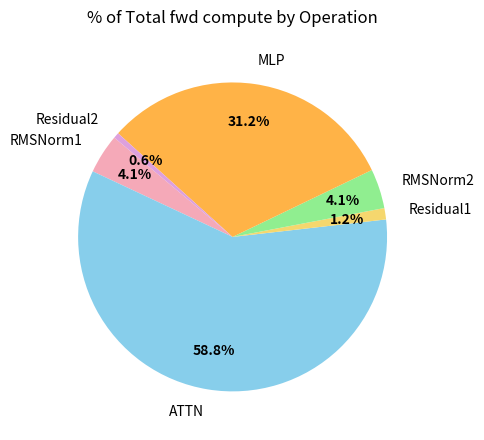

To the nearest percent, what is the combined percentage of RMSNorm1 and Residual2?

5%